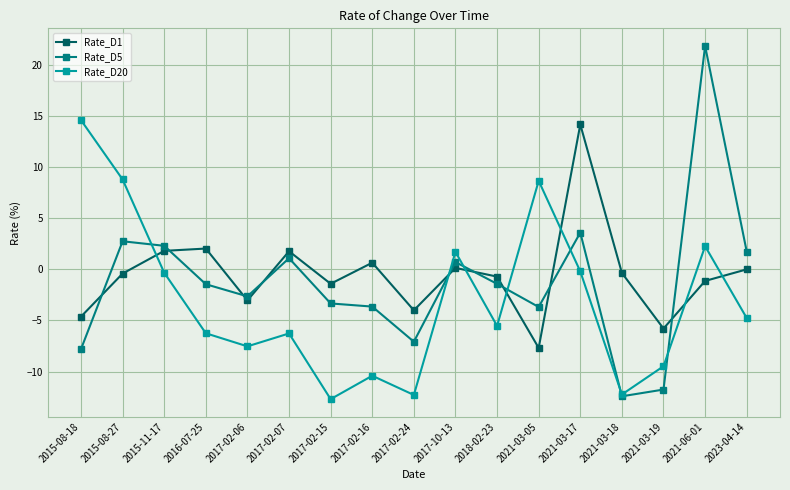

Is this an area chart (filled region under the line)?

No